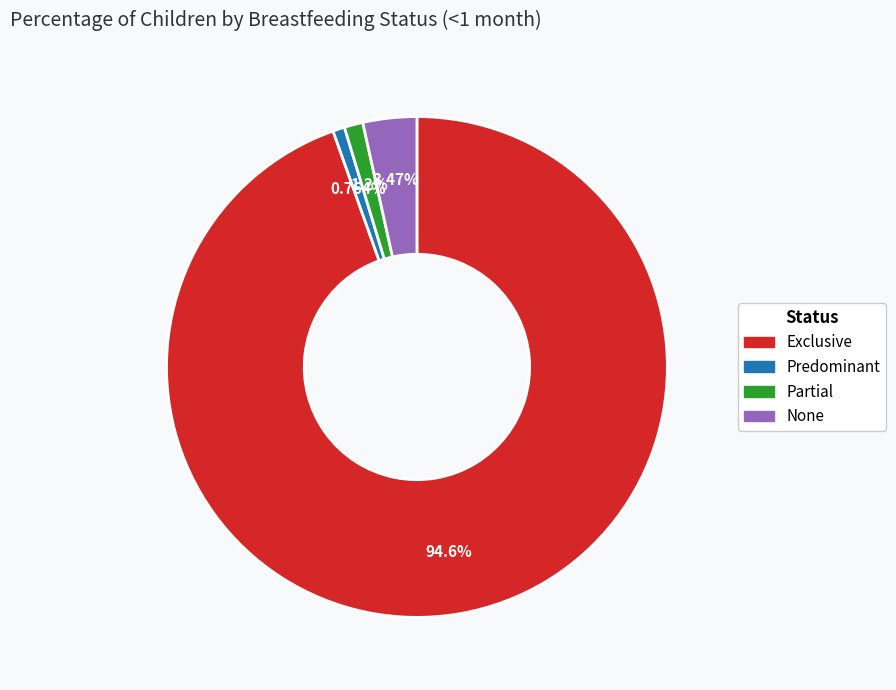

What percentage is the Predominant slice, to the nearest percent?

1%